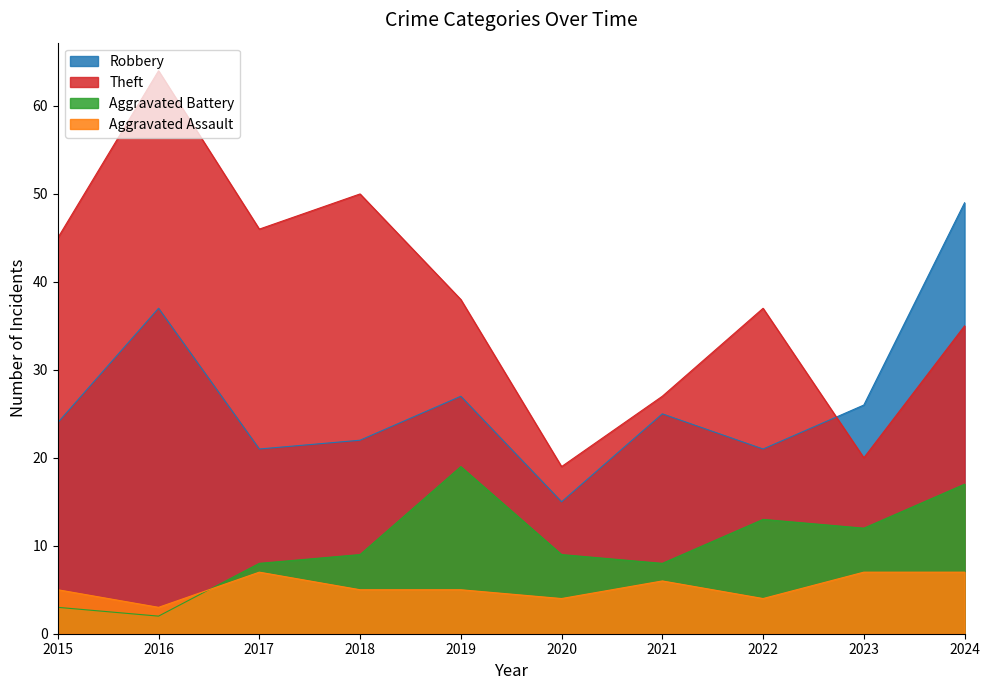

Reading left to right, what are all the values shown in this chart?

Robbery: 2015=24	2016=37	2017=21	2018=22	2019=27	2020=15	2021=25	2022=21	2023=26	2024=49
Theft: 2015=45	2016=64	2017=46	2018=50	2019=38	2020=19	2021=27	2022=37	2023=20	2024=35
Aggravated Battery: 2015=3	2016=2	2017=8	2018=9	2019=19	2020=9	2021=8	2022=13	2023=12	2024=17
Aggravated Assault: 2015=5	2016=3	2017=7	2018=5	2019=5	2020=4	2021=6	2022=4	2023=7	2024=7